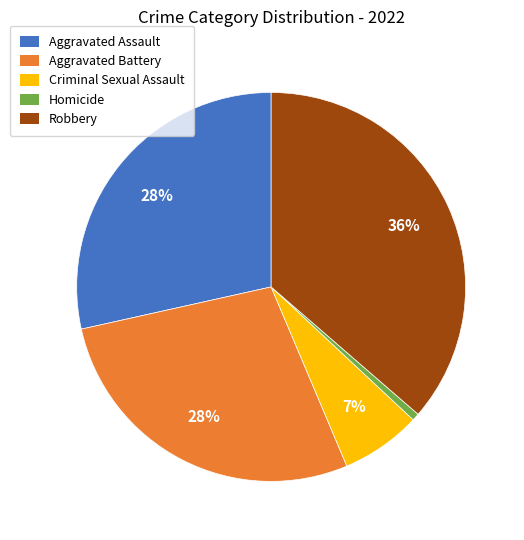

Count the number of slices in the pie.

5